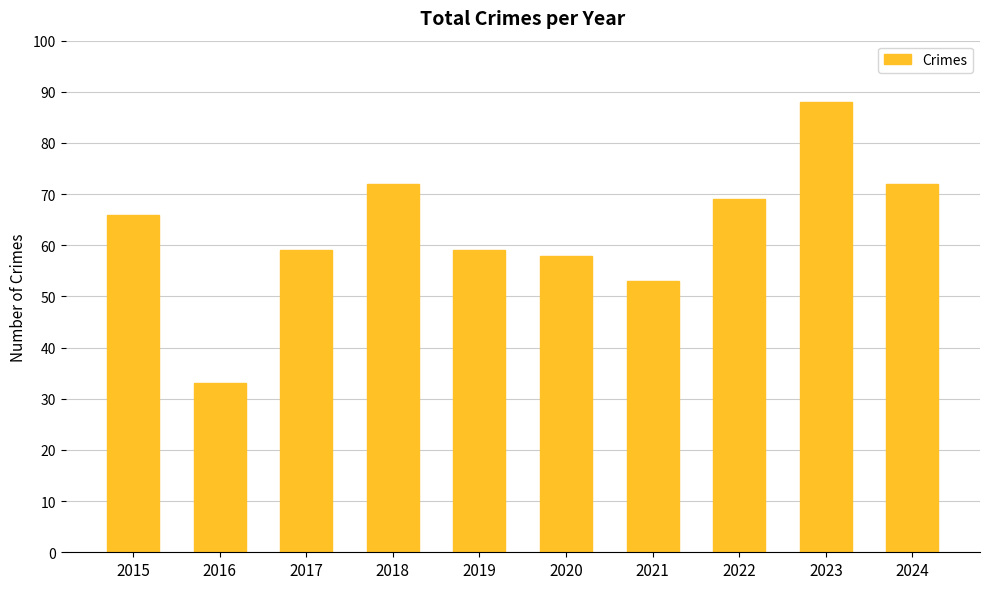

What is the difference between the values at 2020 and 2021?

5